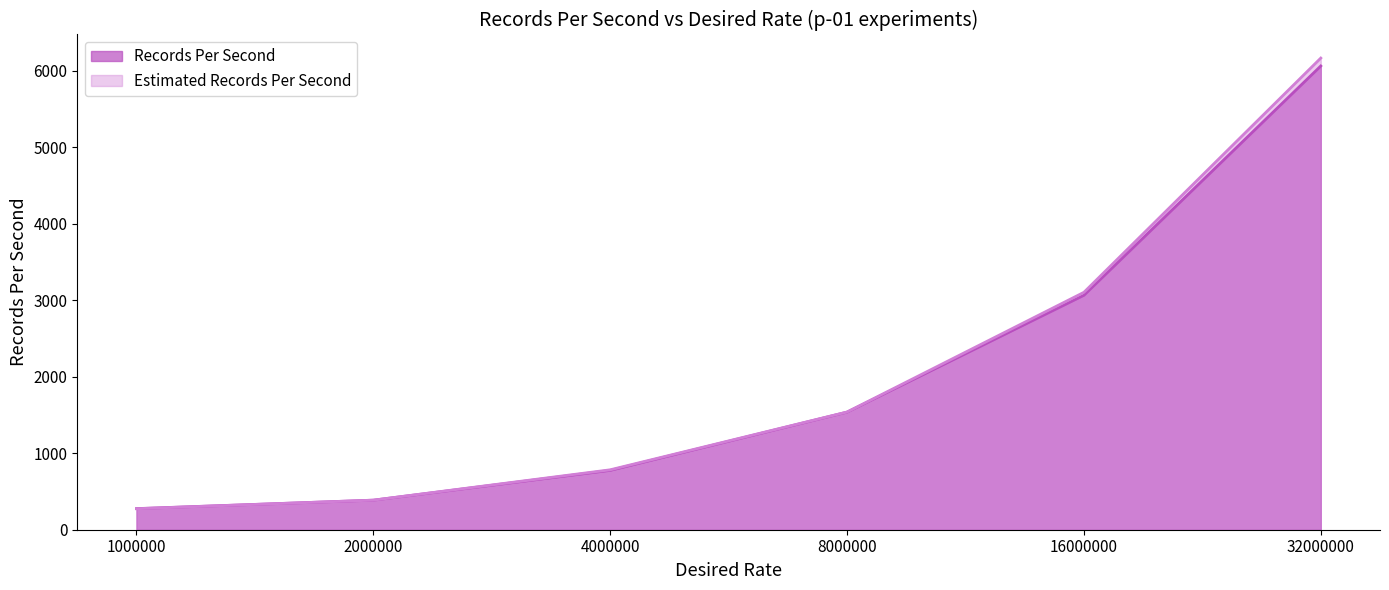

What is the average value of the Records Per Second series?

2016.6